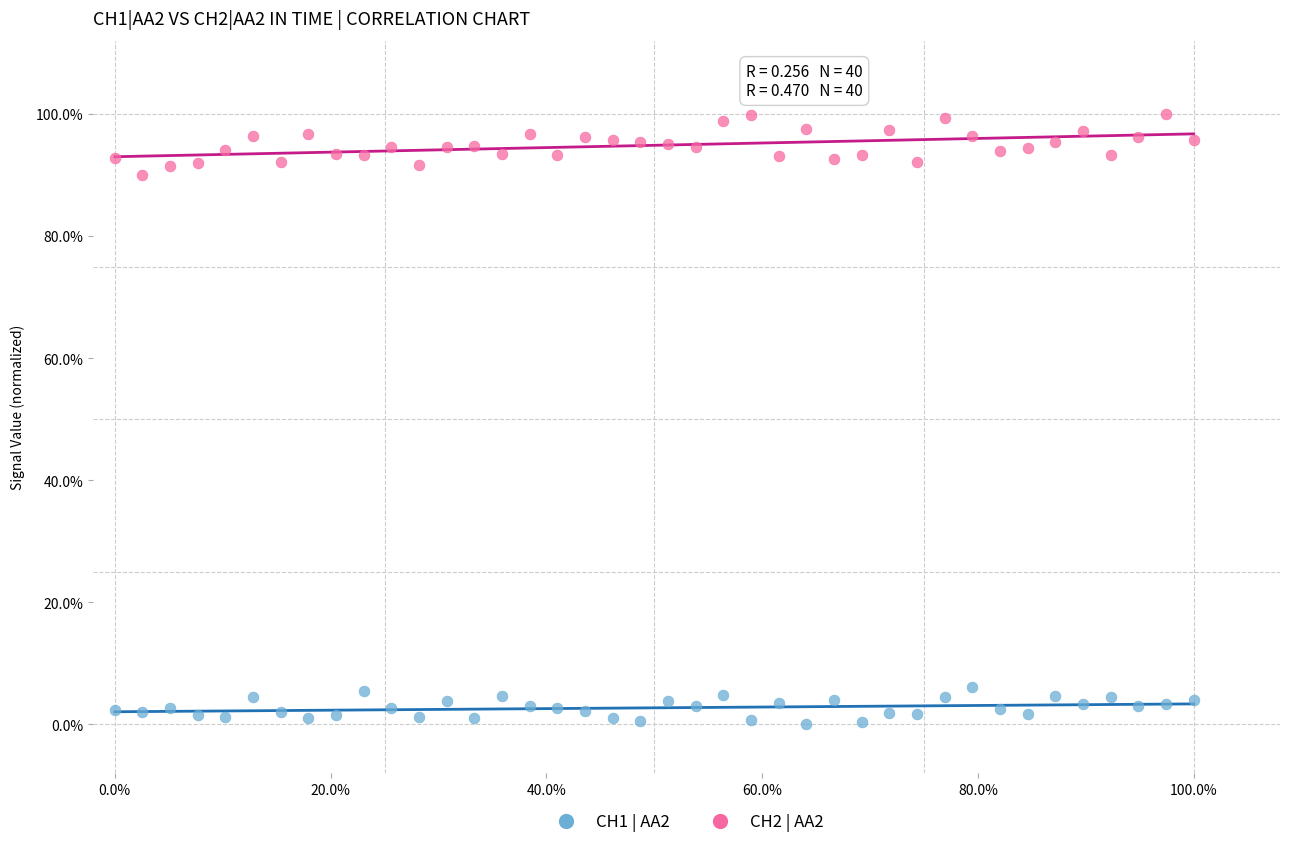

What are all the series names shown in the legend?

CH1 | AA2, CH2 | AA2